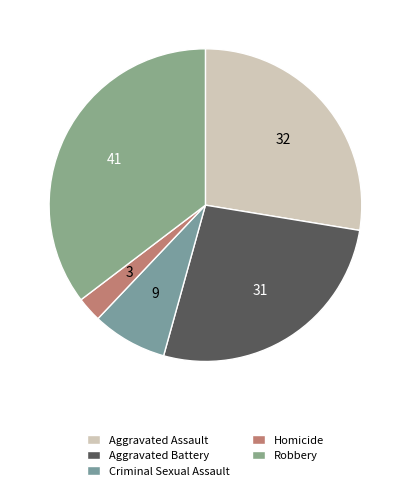

Approximately how many times larger is the value at Robbery compared to Homicide?

13.7